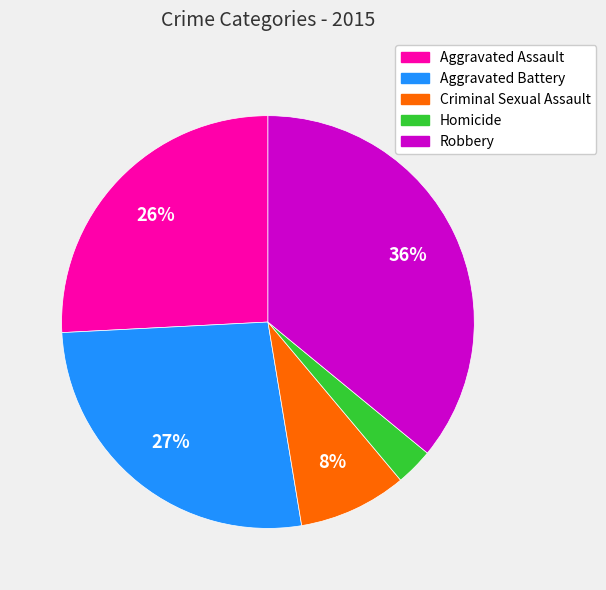

How many segments does this pie chart have?

5